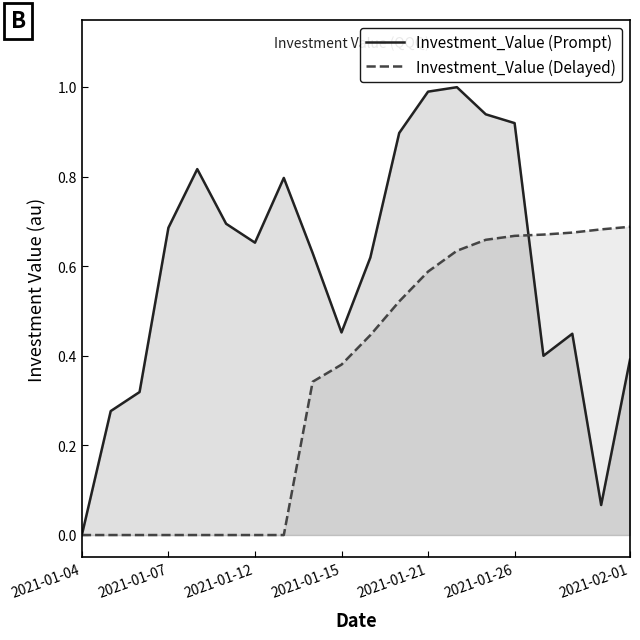

Rank the series by their maximum value, from lowest to highest.

Investment_Value (Delayed), Investment_Value (Prompt)